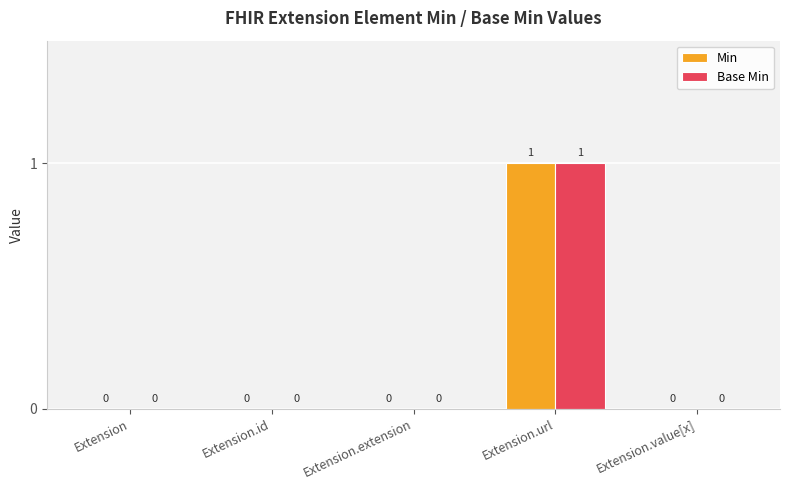

True or false: Min has a value of -1 at Extension.extension.

False